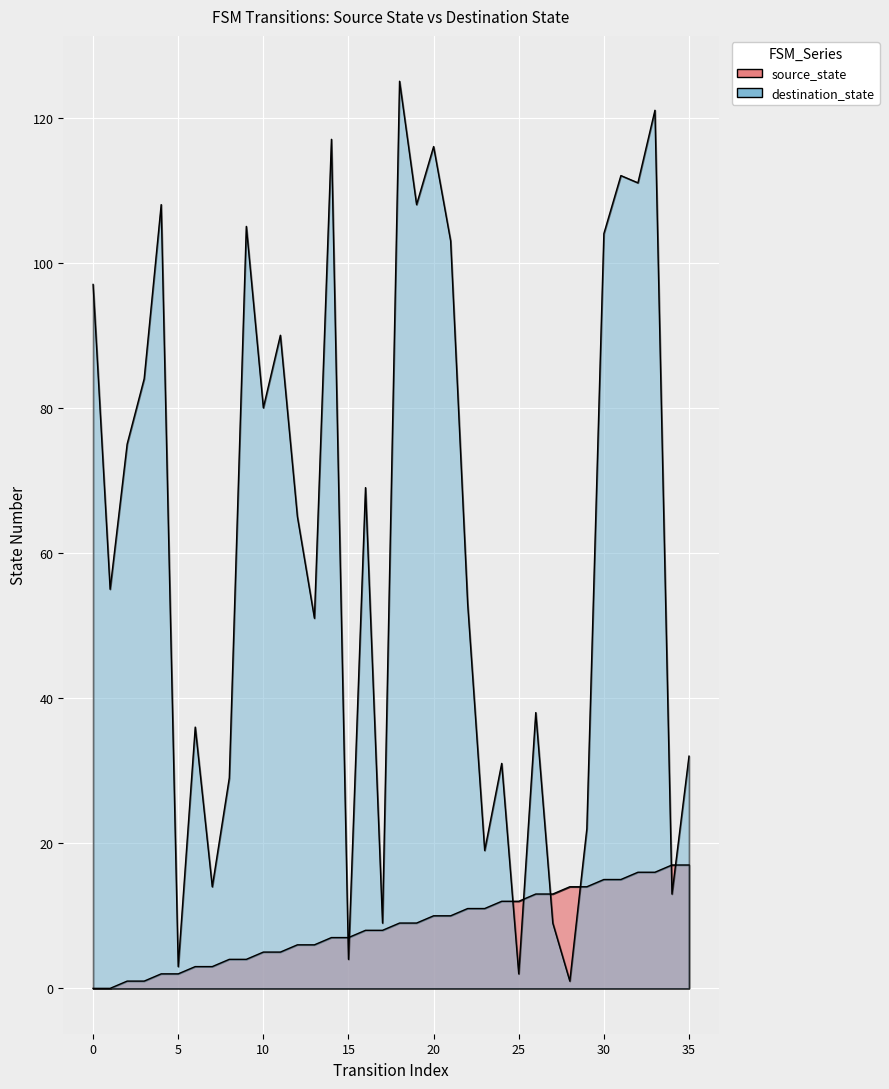

What are all the series names shown in the legend?

source_state, destination_state